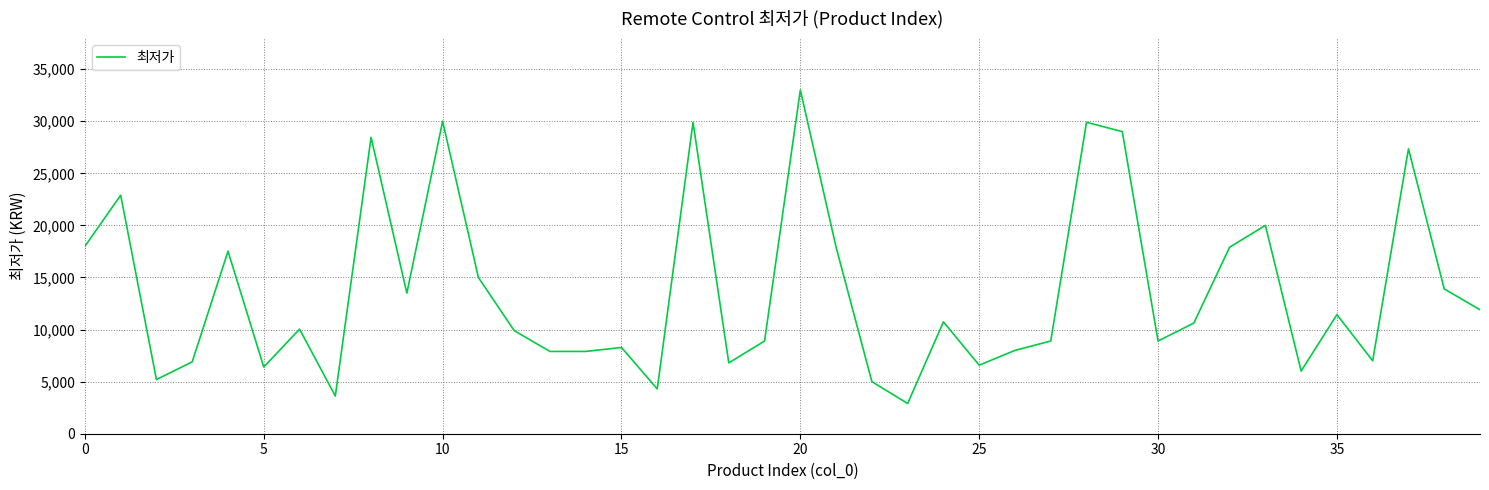

What is the difference between the maximum and minimum values?

30100